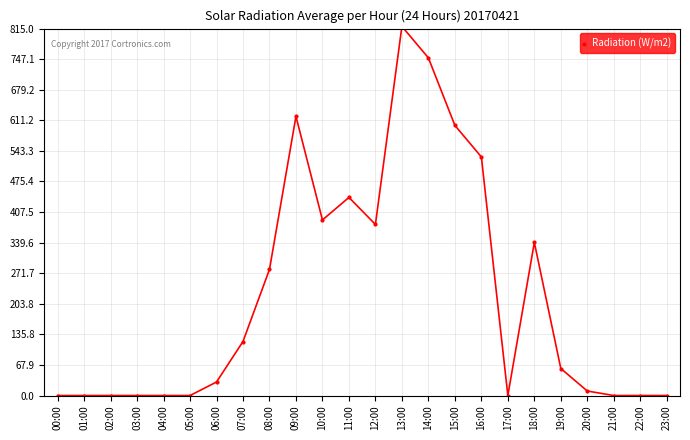

What is the sum of all values?

5370